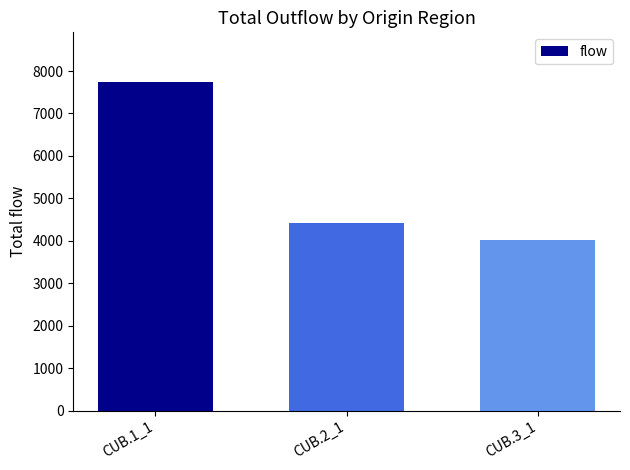

What is the sum of all values?

16190